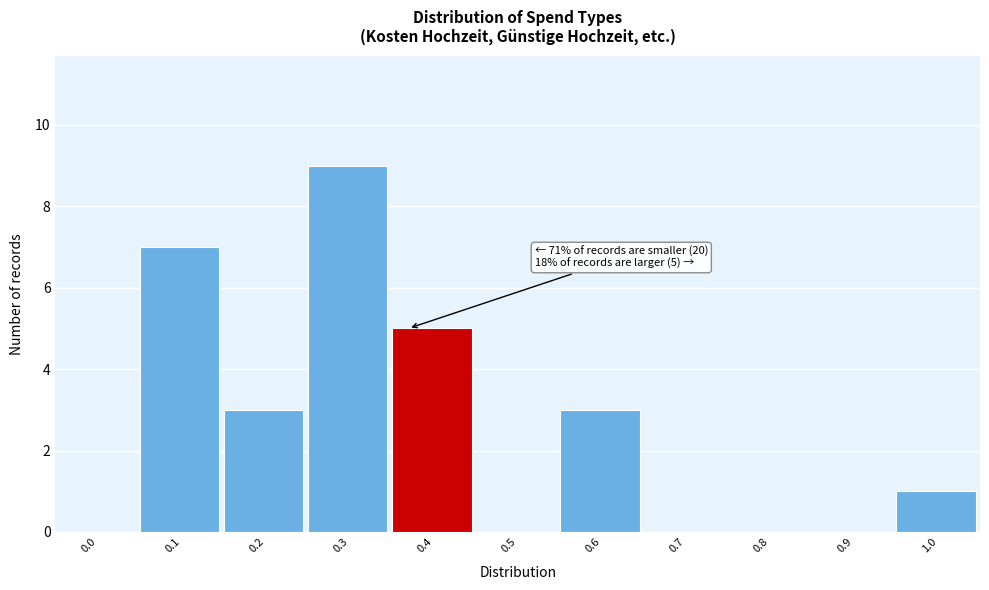

Reading left to right, list all the values displayed in this chart.

0.0=0	0.1=7	0.2=3	0.3=9	0.4=5	0.5=0	0.6=3	0.7=0	0.8=0	0.9=0	1.0=1